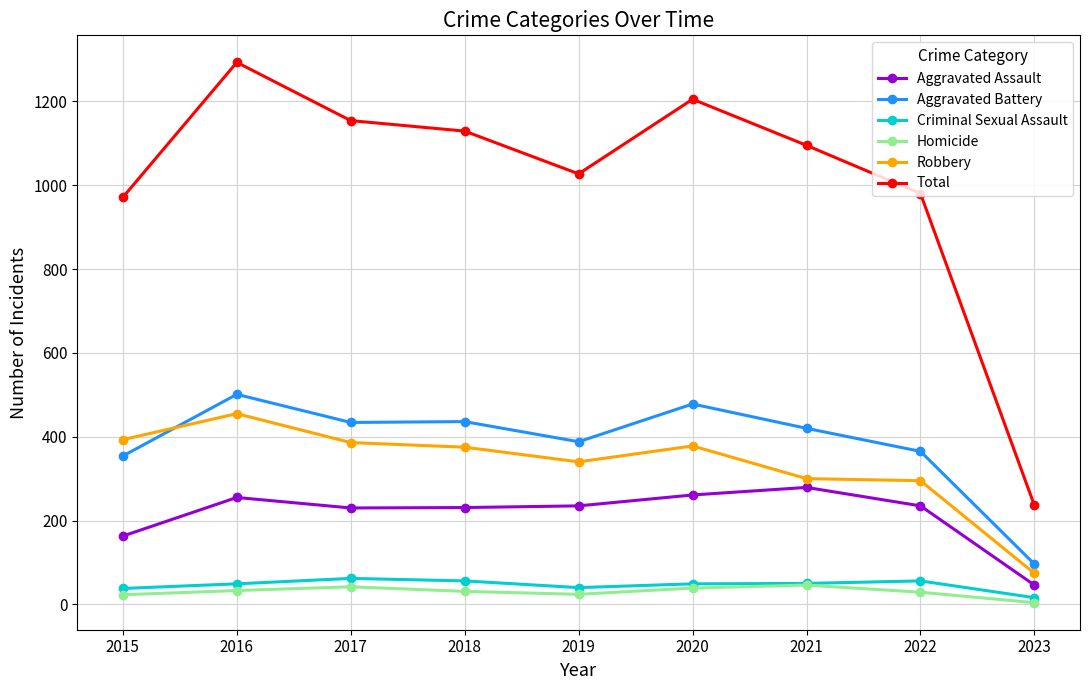

True or false: Aggravated Battery and Criminal Sexual Assault cross at least once.

False